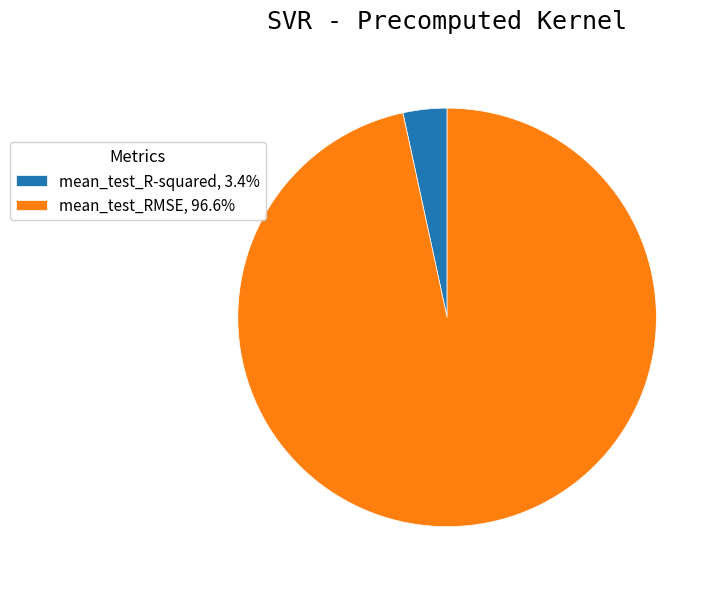

Which has a higher value, mean_test_R-squared or mean_test_RMSE?

mean_test_RMSE